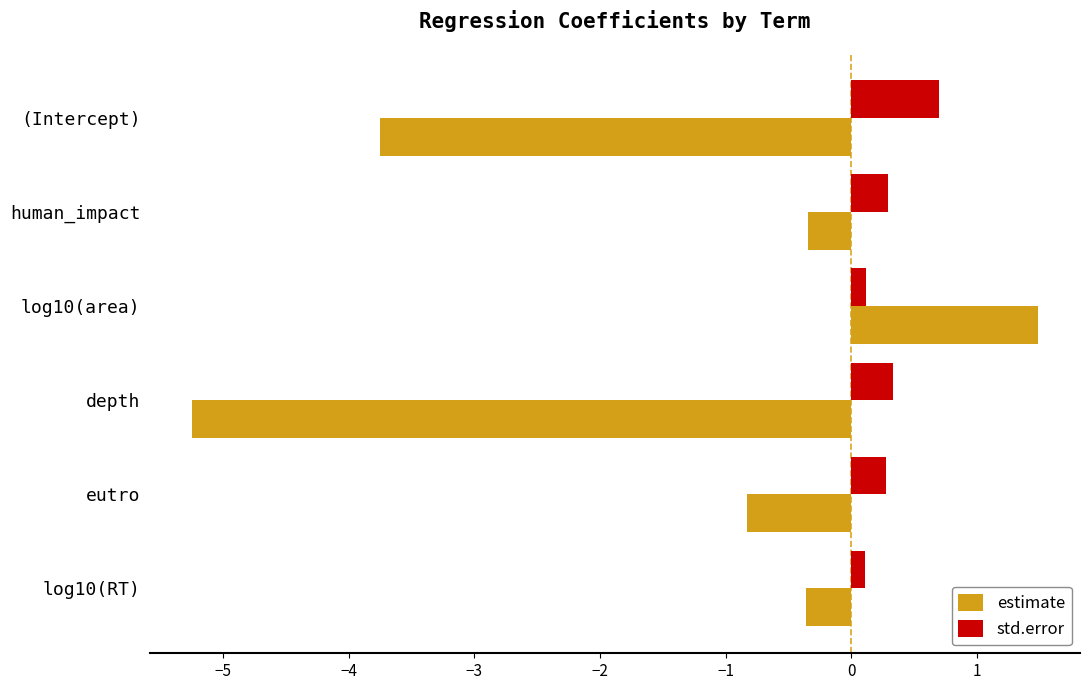

How many data points in estimate are less than 0?

5